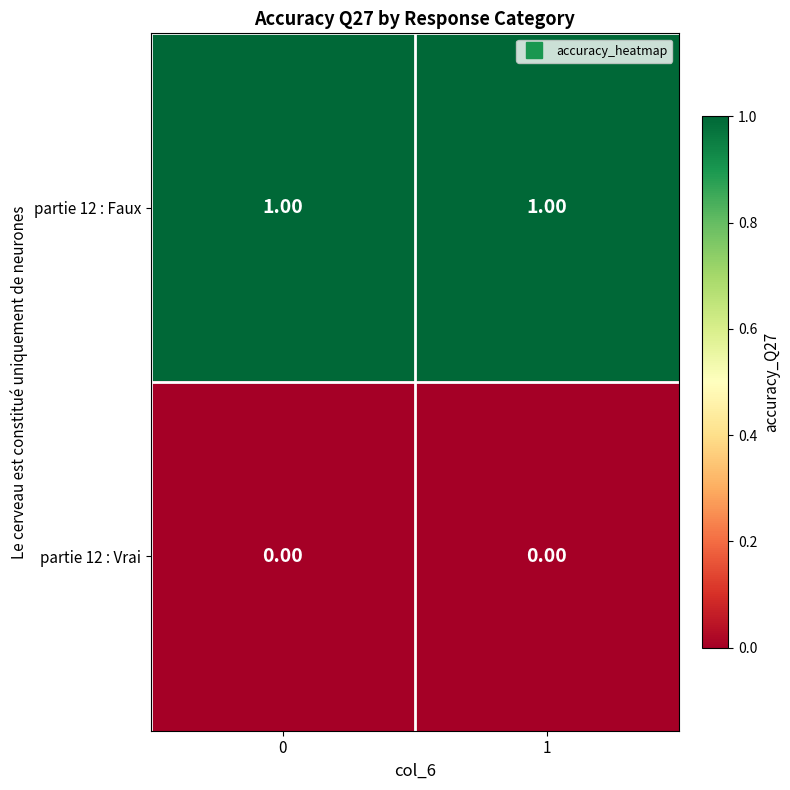

Which series has the largest total across all categories?

partie 12 : Faux